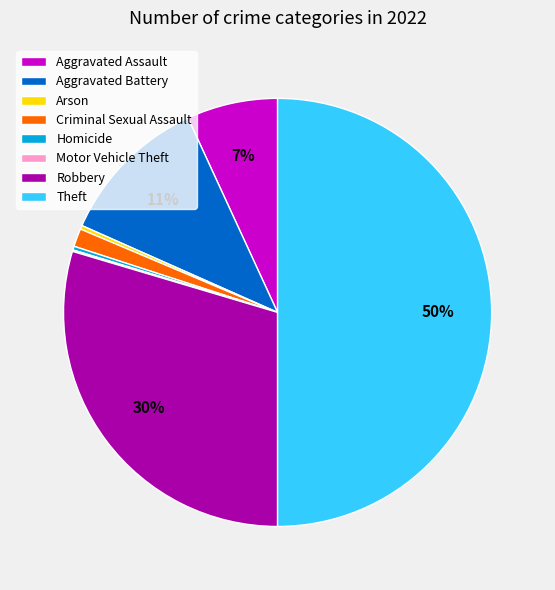

Does Robbery represent more than half of the total?

No